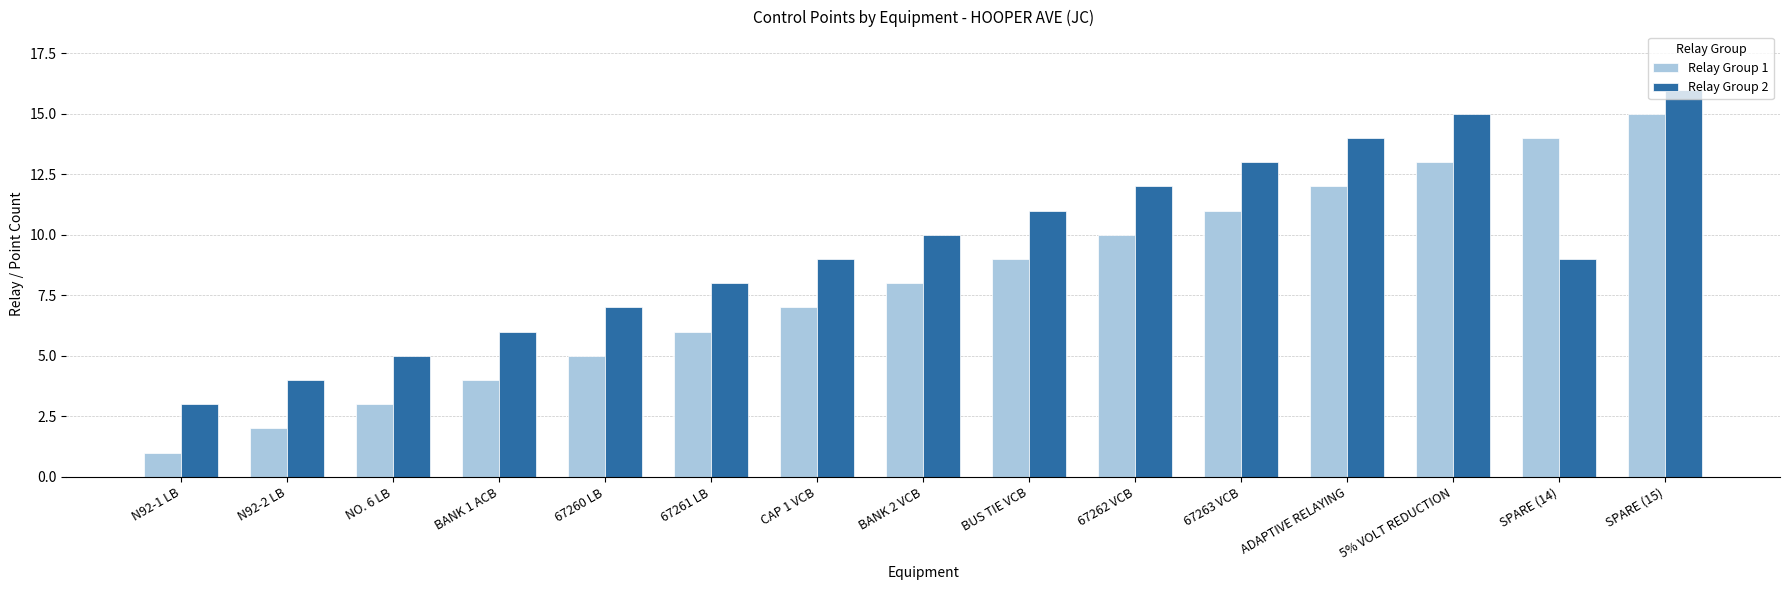

Is the value of Relay Group 1 at 67263 VCB greater than the value of Relay Group 2 at CAP 1 VCB?

Yes